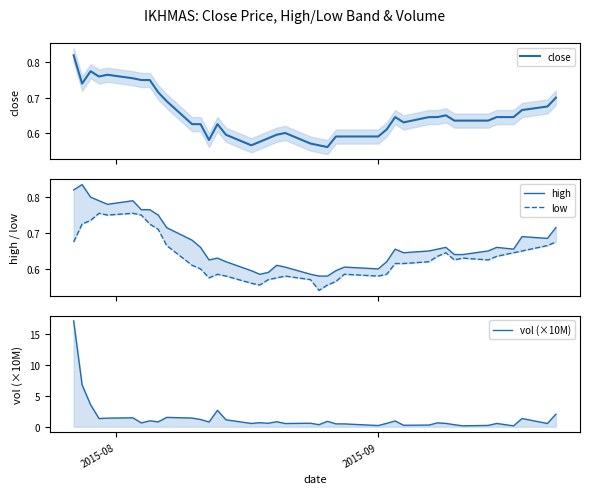

What is the smallest value displayed?

0.1